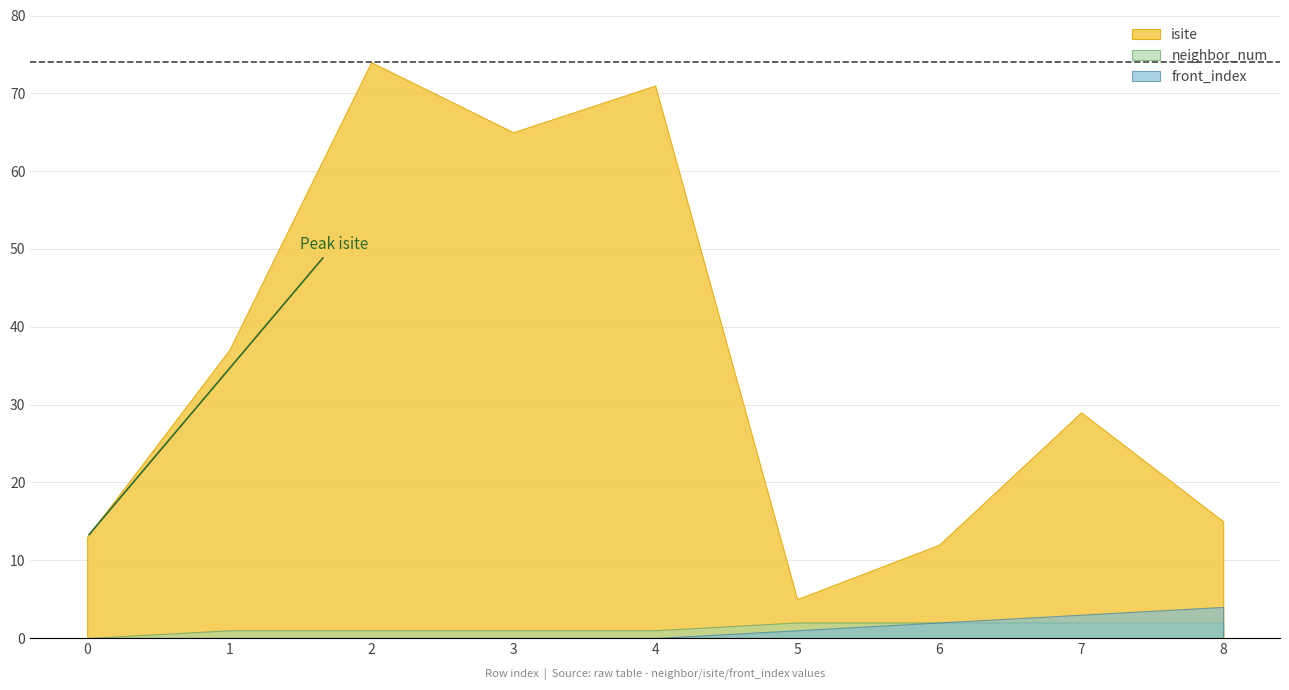

What is the spread (max minus min) of values at 0?

13